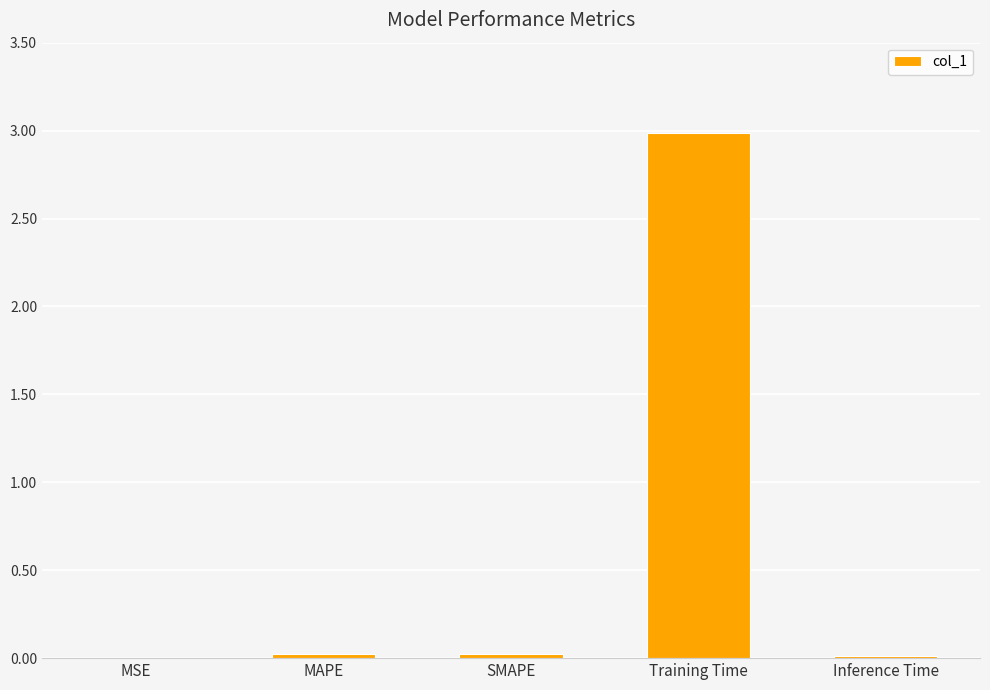

True or false: the data shows 3.0 at Training Time.

True